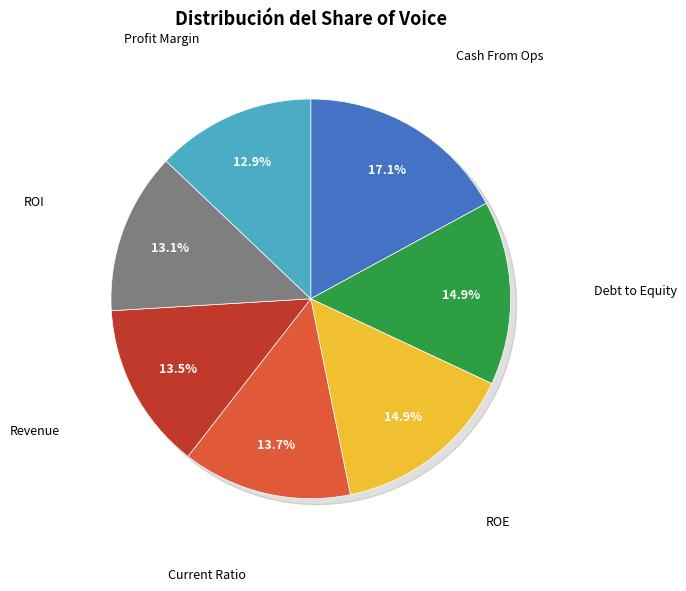

Rank the categories by value from lowest to highest.

Profit Margin, ROI, Revenue, Current Ratio, ROE, Debt to Equity, Cash From Ops